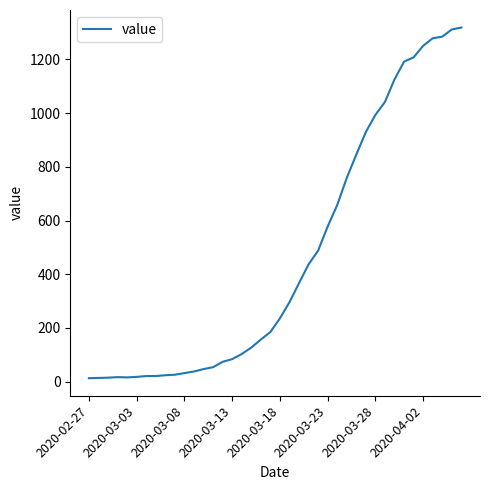

What is the maximum value shown in the chart?

1319